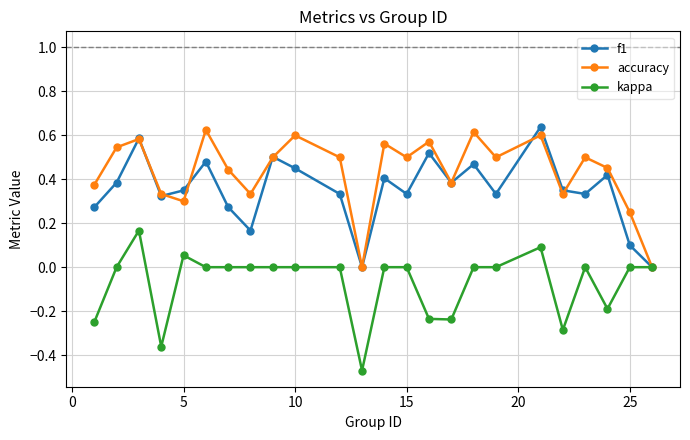

How many lines are shown in the chart?

3